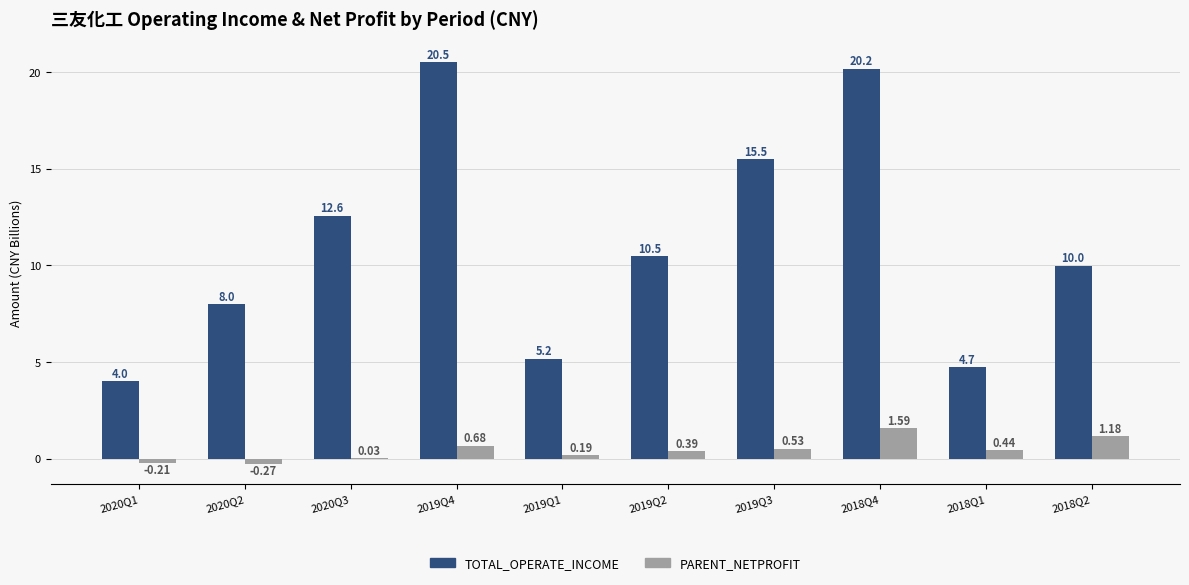

What is the sum of all PARENT_NETPROFIT values?

4.5